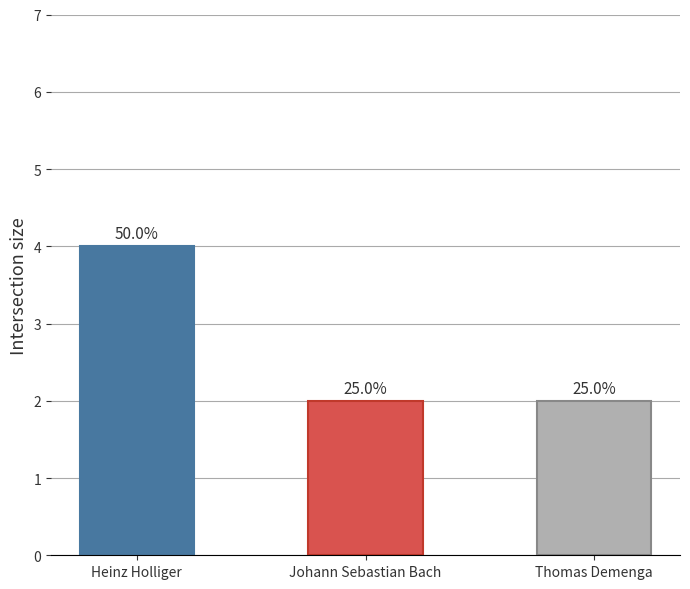

Rank the categories by value from highest to lowest.

Heinz Holliger, Johann Sebastian Bach, Thomas Demenga